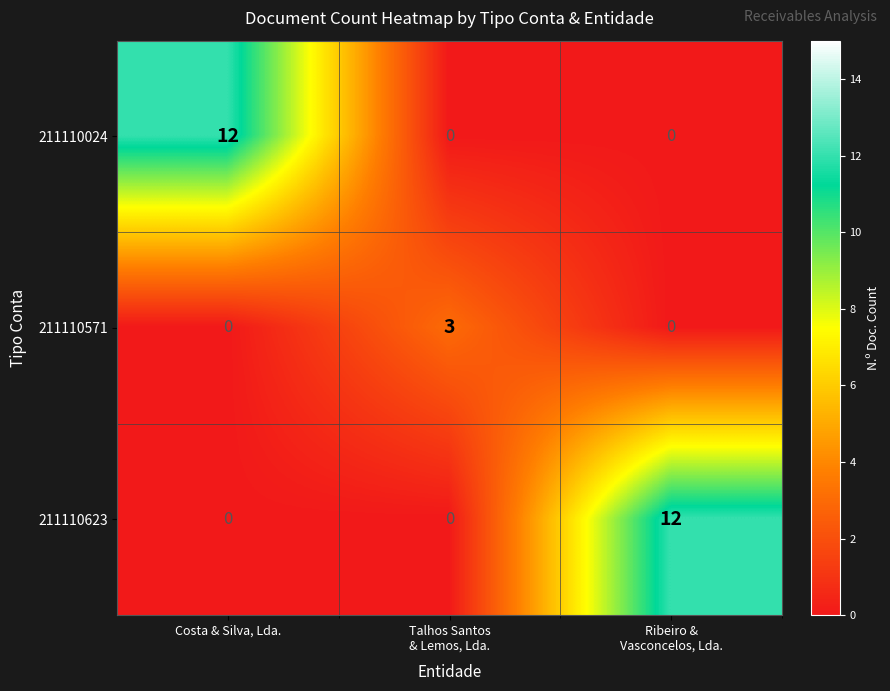

What is the spread (max minus min) of values at Ribeiro &
Vasconcelos, Lda.?

12